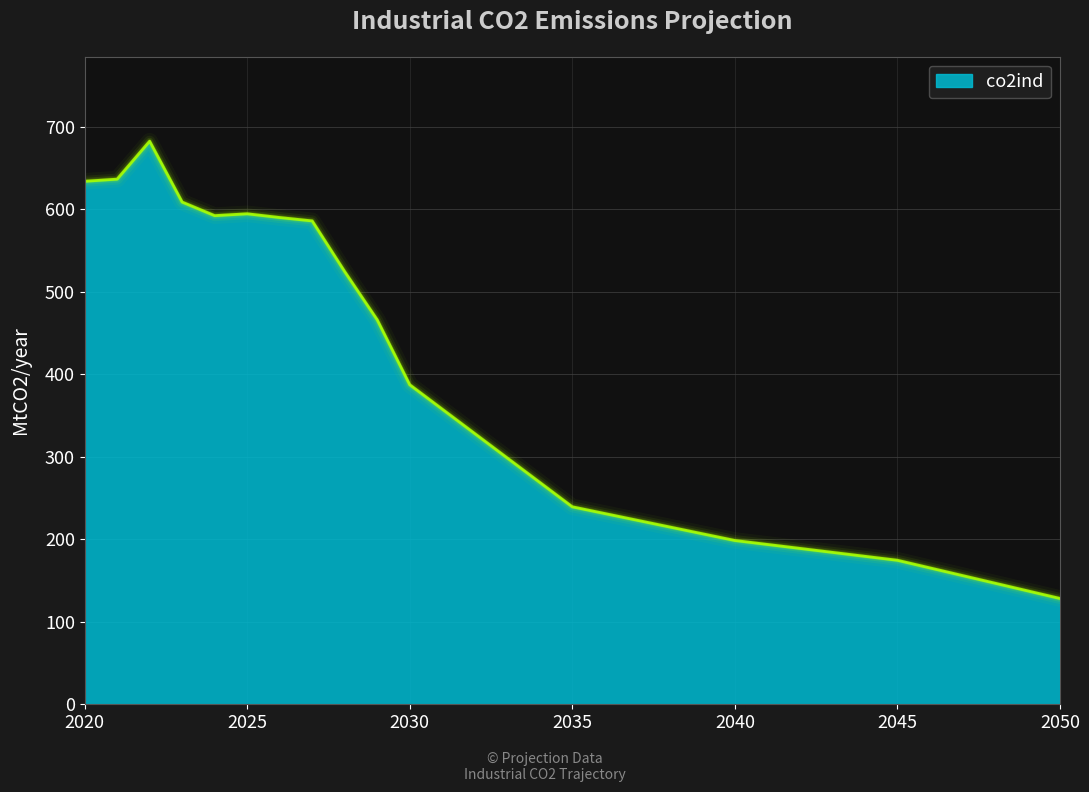

What is the difference between the maximum and minimum values?

554.0